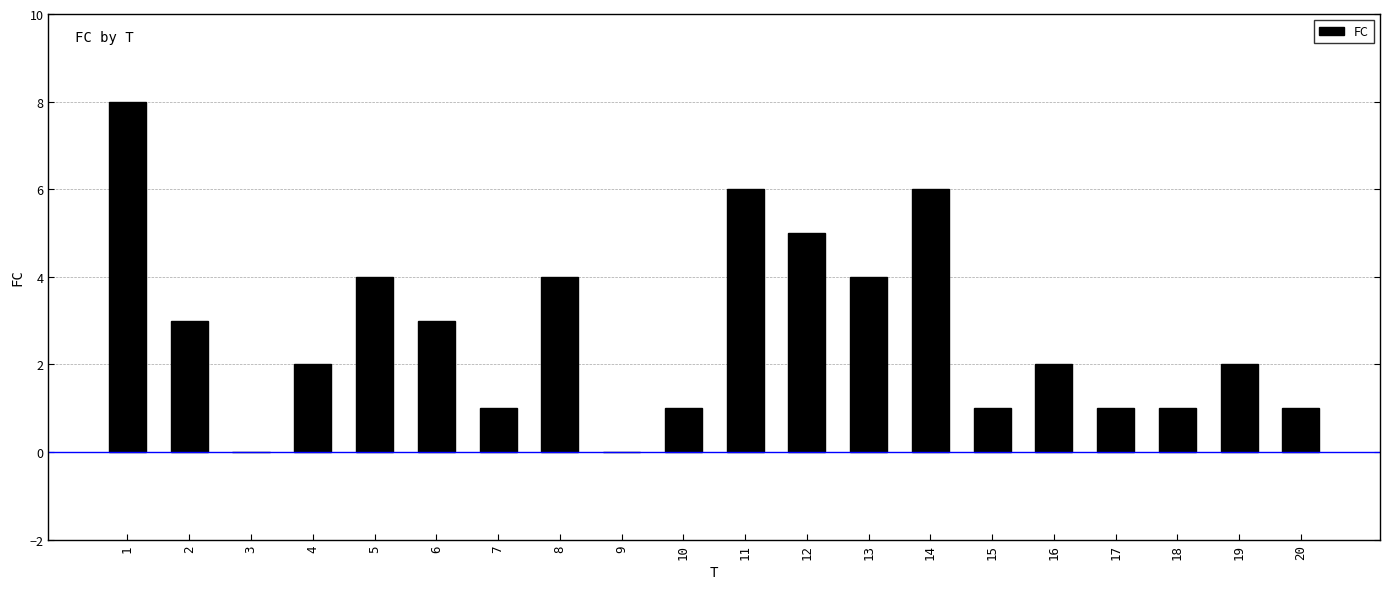

Is it true that the value at 8 is 4?

True